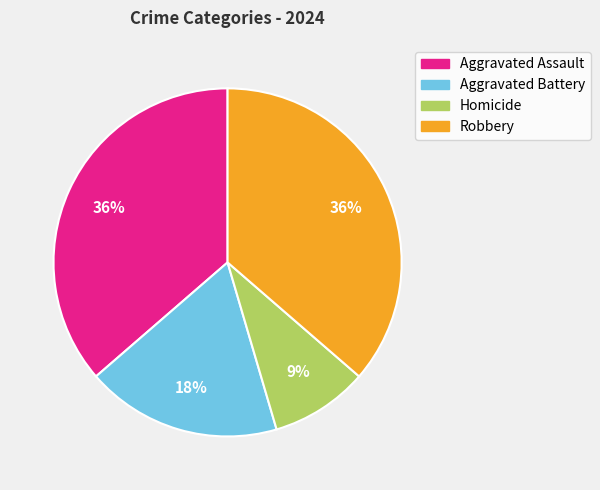

What is the ratio of the value at Aggravated Assault to the value at Homicide?

4.0